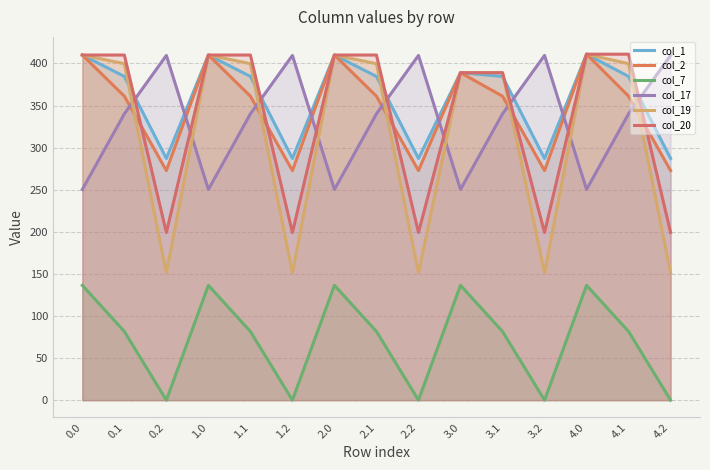

What is the total value across all series at 0.0?

2026.7